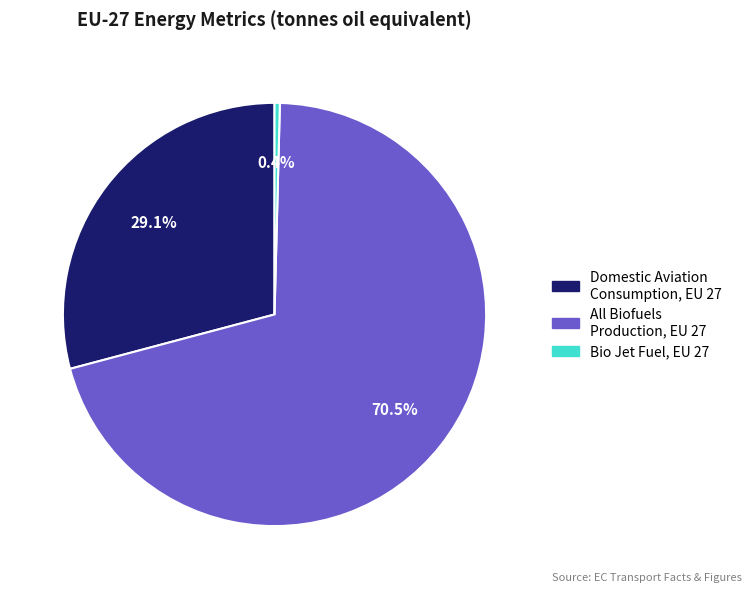

What is the smallest slice in the pie chart?

bio jet fuel, EU 27